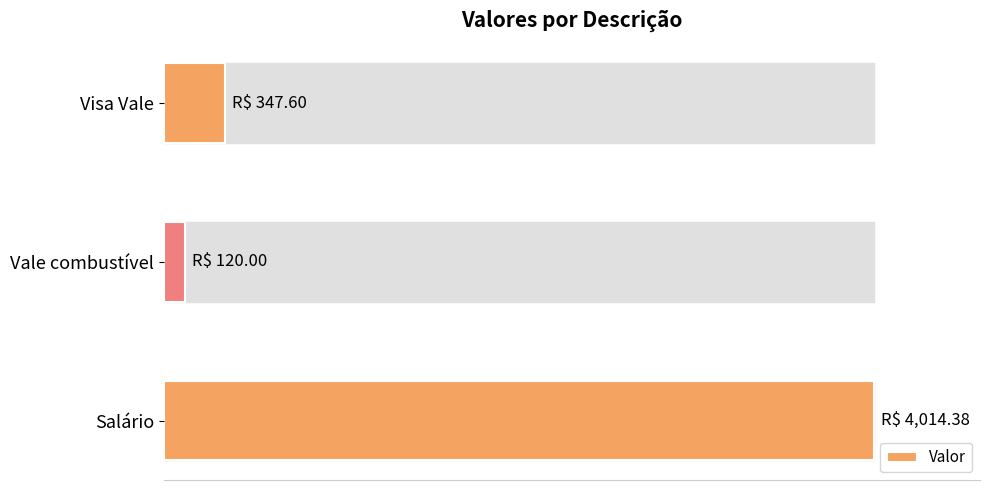

Rank the categories by value from highest to lowest.

Salário, Visa Vale, Vale combustível